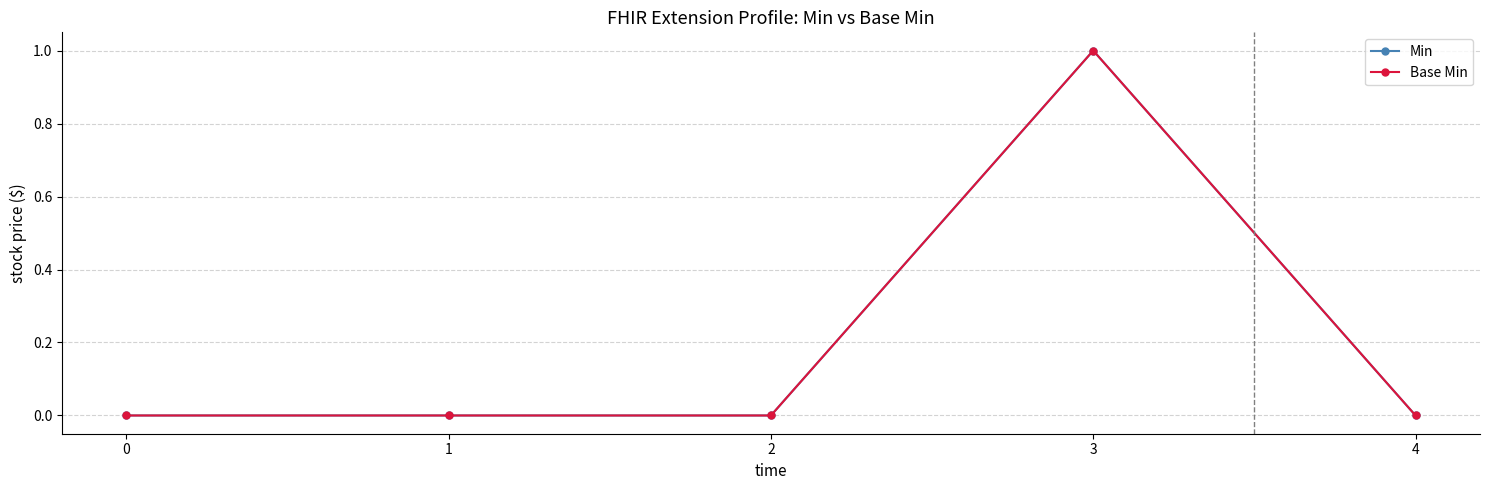

At which category is the sum across all series the highest?

3